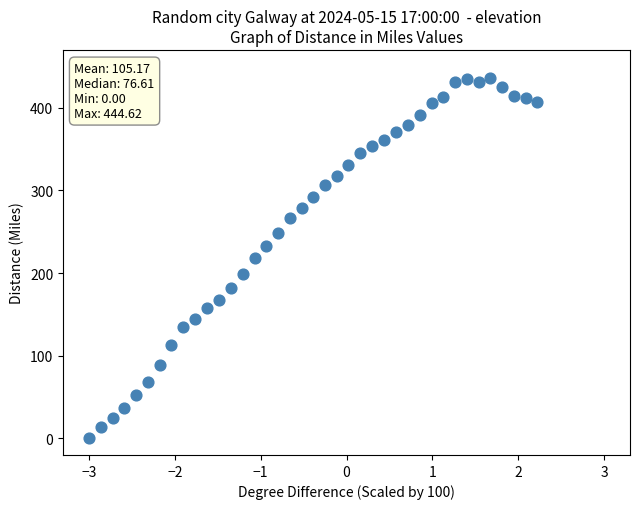

What is the range of X values (max minus min)?

5.2